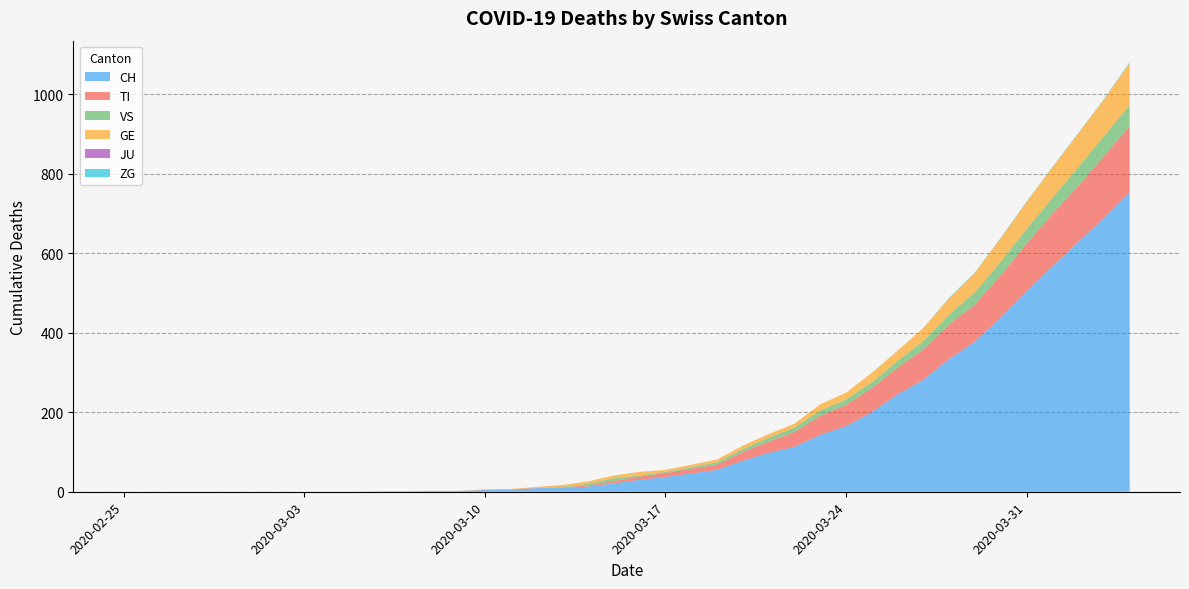

Reading left to right, extract all data points from this chart.

CH: 2020-02-25=0	2020-02-26=0	2020-02-27=0	2020-02-28=0	2020-02-29=0	2020-03-01=0	2020-03-02=0	2020-03-03=0	2020-03-04=0	2020-03-05=0	2020-03-06=1	2020-03-07=1	2020-03-08=2	2020-03-09=2	2020-03-10=4	2020-03-11=5	2020-03-12=9	2020-03-13=10	2020-03-14=13	2020-03-15=21	2020-03-16=30	2020-03-17=37	2020-03-18=46	2020-03-19=55	2020-03-20=78	2020-03-21=98	2020-03-22=113	2020-03-23=143	2020-03-24=165	2020-03-25=200	2020-03-26=245	2020-03-27=282	2020-03-28=334	2020-03-29=378	2020-03-30=439	2020-03-31=504	2020-04-01=567	2020-04-02=628	2020-04-03=689	2020-04-04=755
TI: 2020-02-25=0	2020-02-26=0	2020-02-27=0	2020-02-28=0	2020-02-29=0	2020-03-01=0	2020-03-02=0	2020-03-03=0	2020-03-04=0	2020-03-05=0	2020-03-06=0	2020-03-07=0	2020-03-08=0	2020-03-09=0	2020-03-10=1	2020-03-11=1	2020-03-12=1	2020-03-13=1	2020-03-14=3	2020-03-15=6	2020-03-16=8	2020-03-17=10	2020-03-18=12	2020-03-19=13	2020-03-20=22	2020-03-21=28	2020-03-22=37	2020-03-23=48	2020-03-24=53	2020-03-25=60	2020-03-26=67	2020-03-27=76	2020-03-28=87	2020-03-29=93	2020-03-30=105	2020-03-31=120	2020-04-01=132	2020-04-02=141	2020-04-03=155	2020-04-04=165
VS: 2020-02-25=0	2020-02-26=0	2020-02-27=0	2020-02-28=0	2020-02-29=0	2020-03-01=0	2020-03-02=0	2020-03-03=0	2020-03-04=0	2020-03-05=0	2020-03-06=0	2020-03-07=0	2020-03-08=0	2020-03-09=0	2020-03-10=0	2020-03-11=0	2020-03-12=0	2020-03-13=1	2020-03-14=4	2020-03-15=7	2020-03-16=3	2020-03-17=3	2020-03-18=4	2020-03-19=6	2020-03-20=7	2020-03-21=10	2020-03-22=11	2020-03-23=13	2020-03-24=14	2020-03-25=15	2020-03-26=17	2020-03-27=21	2020-03-28=25	2020-03-29=31	2020-03-30=35	2020-03-31=37	2020-04-01=40	2020-04-02=47	2020-04-03=51	2020-04-04=53
GE: 2020-02-25=0	2020-02-26=0	2020-02-27=0	2020-02-28=0	2020-02-29=0	2020-03-01=0	2020-03-02=0	2020-03-03=0	2020-03-04=0	2020-03-05=0	2020-03-06=0	2020-03-07=0	2020-03-08=0	2020-03-09=0	2020-03-10=1	2020-03-11=1	2020-03-12=2	2020-03-13=5	2020-03-14=6	2020-03-15=7	2020-03-16=9	2020-03-17=5	2020-03-18=6	2020-03-19=7	2020-03-20=9	2020-03-21=9	2020-03-22=10	2020-03-23=16	2020-03-24=17	2020-03-25=24	2020-03-26=26	2020-03-27=33	2020-03-28=41	2020-03-29=49	2020-03-30=59	2020-03-31=68	2020-04-01=77	2020-04-02=85	2020-04-03=92	2020-04-04=106
JU: 2020-02-25=0	2020-02-26=0	2020-02-27=0	2020-02-28=0	2020-02-29=0	2020-03-01=0	2020-03-02=0	2020-03-03=0	2020-03-04=0	2020-03-05=0	2020-03-06=0	2020-03-07=0	2020-03-08=0	2020-03-09=0	2020-03-10=0	2020-03-11=0	2020-03-12=0	2020-03-13=0	2020-03-14=0	2020-03-15=0	2020-03-16=0	2020-03-17=0	2020-03-18=0	2020-03-19=0	2020-03-20=0	2020-03-21=0	2020-03-22=0	2020-03-23=0	2020-03-24=0	2020-03-25=0	2020-03-26=0	2020-03-27=0	2020-03-28=0	2020-03-29=0	2020-03-30=0	2020-03-31=0	2020-04-01=0	2020-04-02=0	2020-04-03=0	2020-04-04=0
ZG: 2020-02-25=0	2020-02-26=0	2020-02-27=0	2020-02-28=0	2020-02-29=0	2020-03-01=0	2020-03-02=0	2020-03-03=0	2020-03-04=0	2020-03-05=0	2020-03-06=0	2020-03-07=0	2020-03-08=0	2020-03-09=0	2020-03-10=0	2020-03-11=0	2020-03-12=0	2020-03-13=0	2020-03-14=0	2020-03-15=0	2020-03-16=0	2020-03-17=0	2020-03-18=0	2020-03-19=0	2020-03-20=0	2020-03-21=0	2020-03-22=0	2020-03-23=0	2020-03-24=0	2020-03-25=0	2020-03-26=0	2020-03-27=0	2020-03-28=1	2020-03-29=1	2020-03-30=1	2020-03-31=1	2020-04-01=1	2020-04-02=1	2020-04-03=1	2020-04-04=2